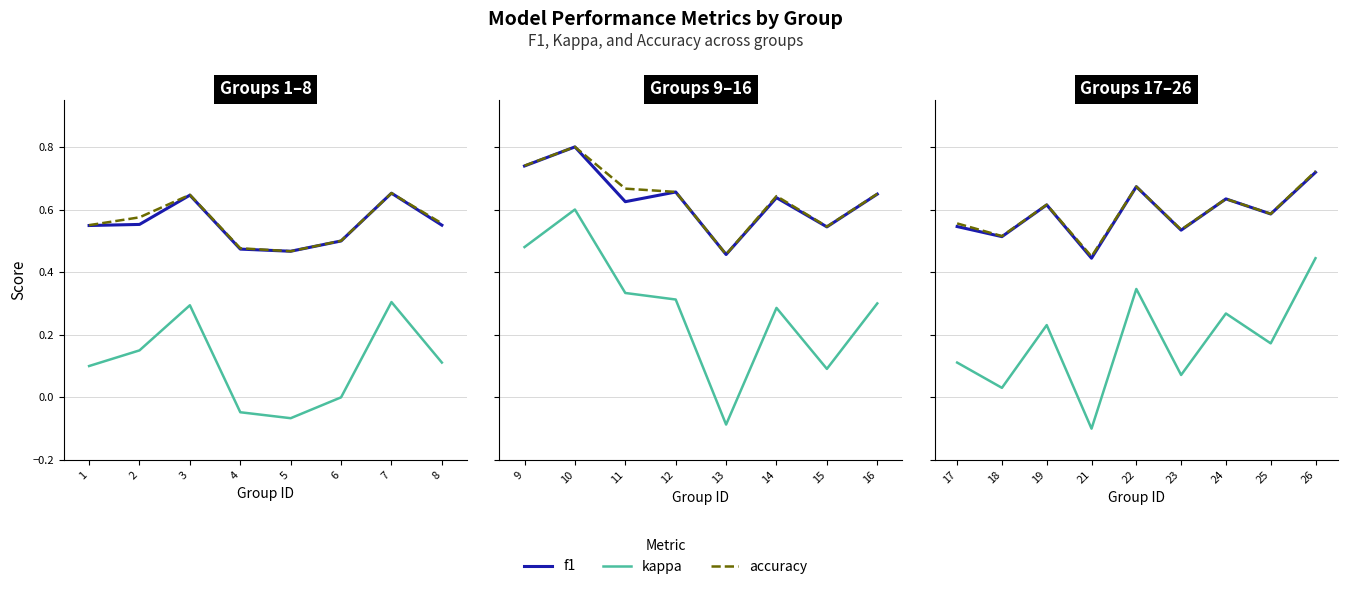

How many lines are shown in the chart?

3